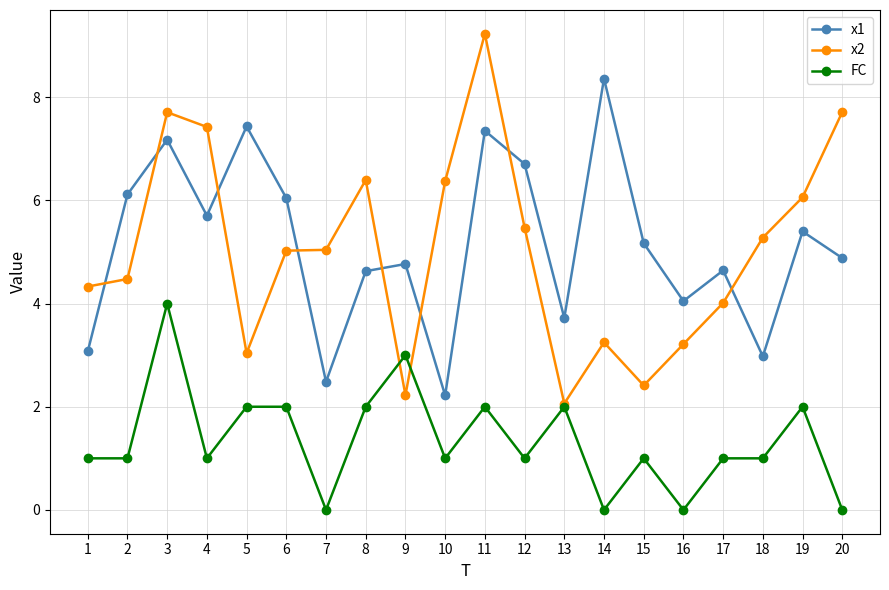

At 3, list the series in order from smallest to largest.

FC, x1, x2